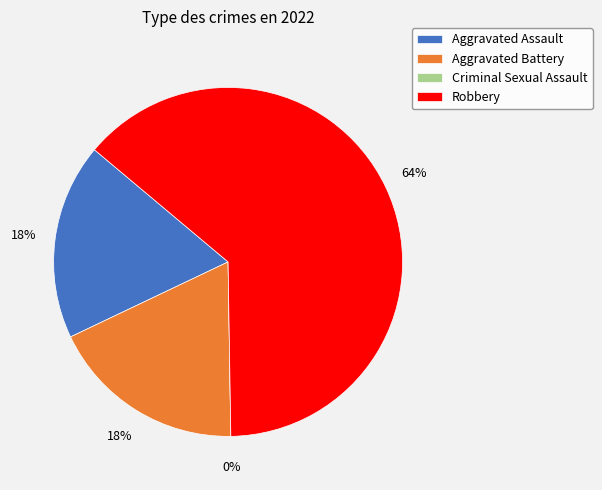

The Aggravated Battery slice represents 18% of the pie. True or false?

True